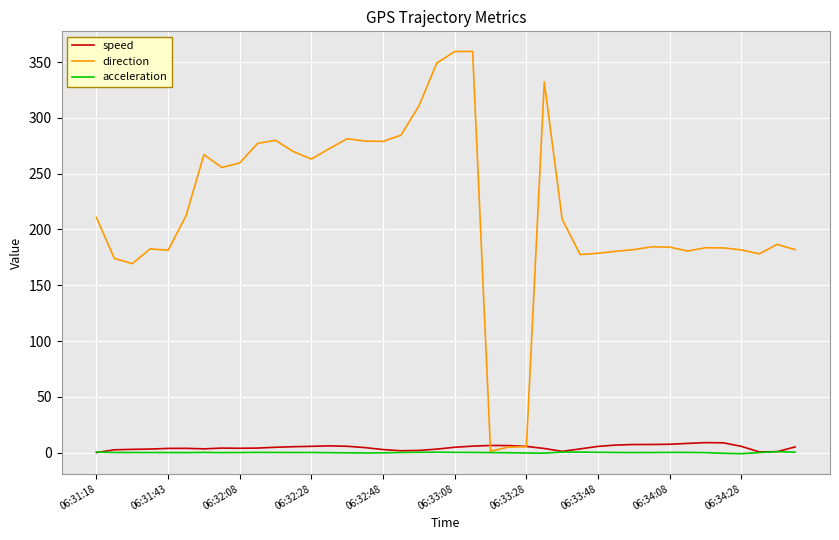

What is the maximum value shown in the chart?

359.6